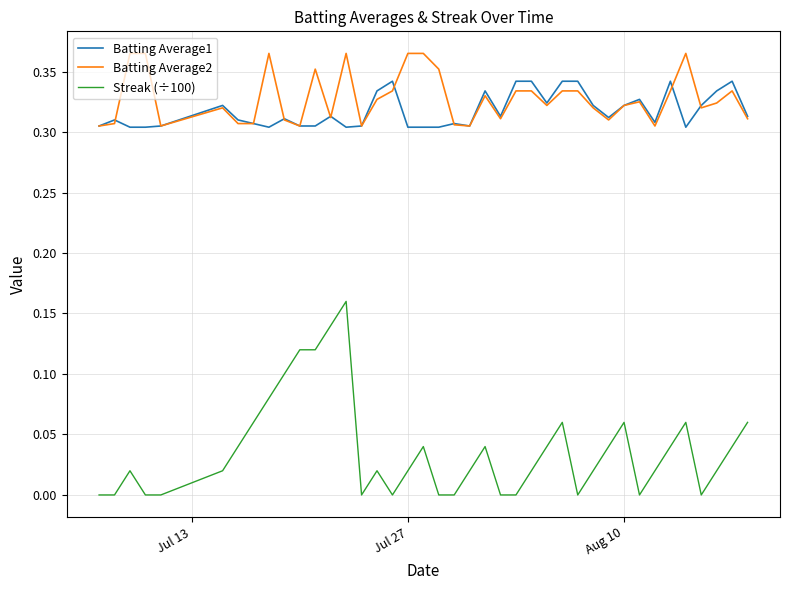

Does the chart have visible grid lines?

Yes